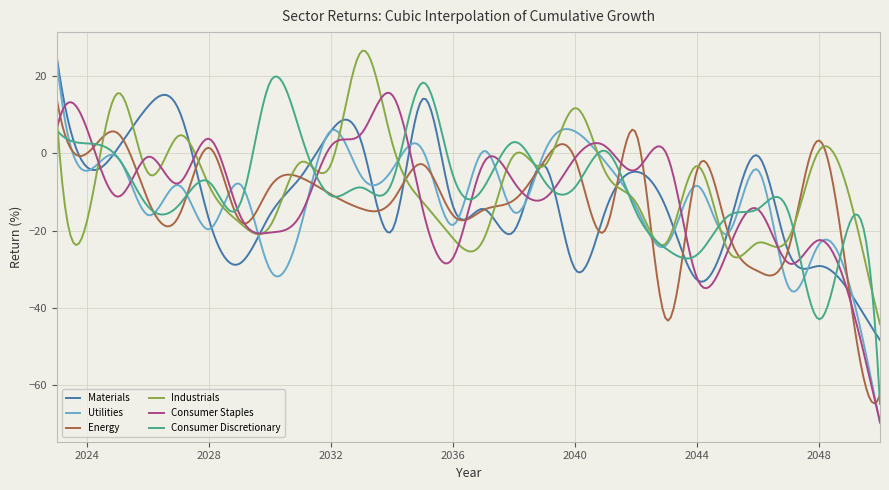

What is the average value of the Consumer Discretionary series?

-9.3